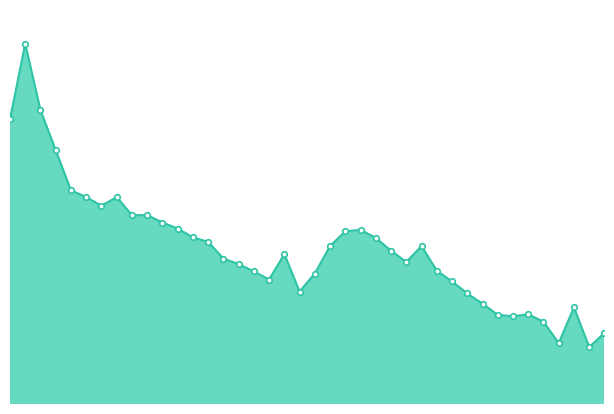

Reading left to right, transcribe all the data shown in this chart.

20.6	23.2	21.0	19.6	18.2	18.0	17.7	18.0	17.4	17.4	17.1	16.9	16.6	16.5	15.9	15.7	15.5	15.2	16.1	14.8	15.4	16.3	16.8	16.9	16.6	16.2	15.8	16.3	15.5	15.1	14.7	14.4	14.0	13.9	14.0	13.8	13.0	14.2	12.9	13.4